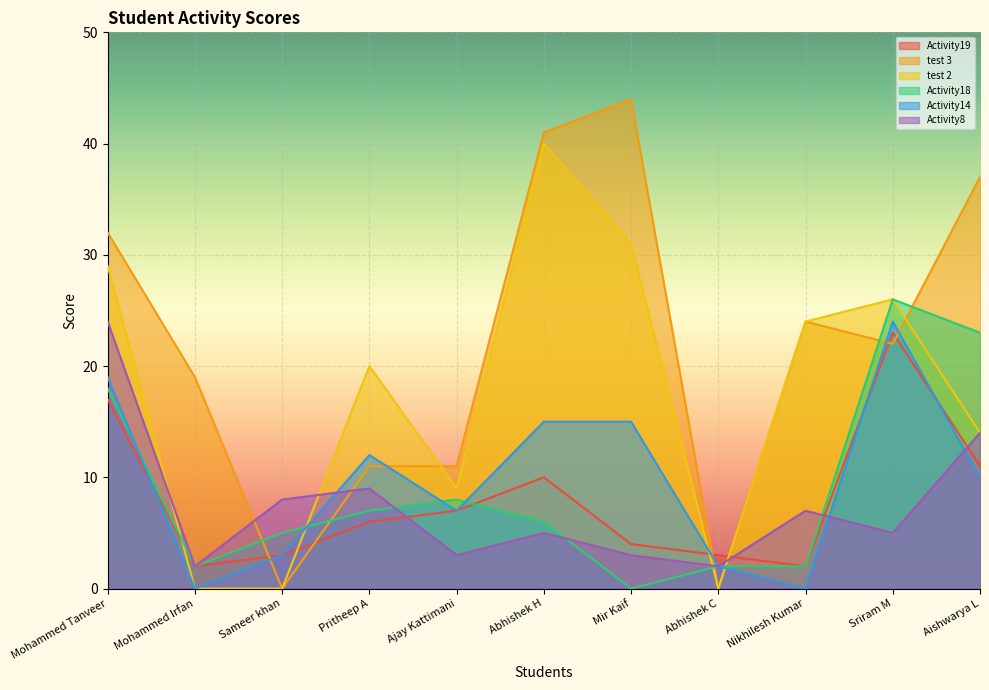

How many lines are shown in the chart?

6